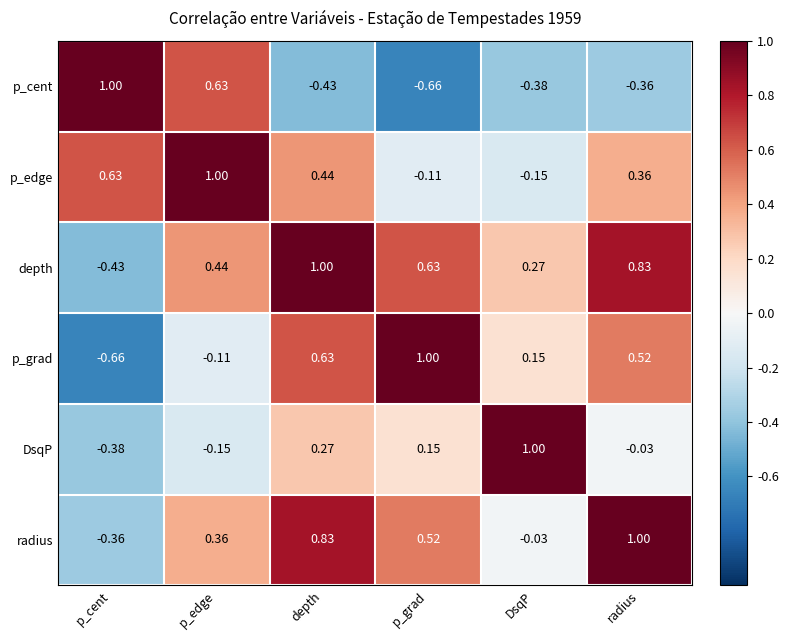

Rank the categories by radius value from lowest to highest.

p_cent, DsqP, p_edge, p_grad, depth, radius